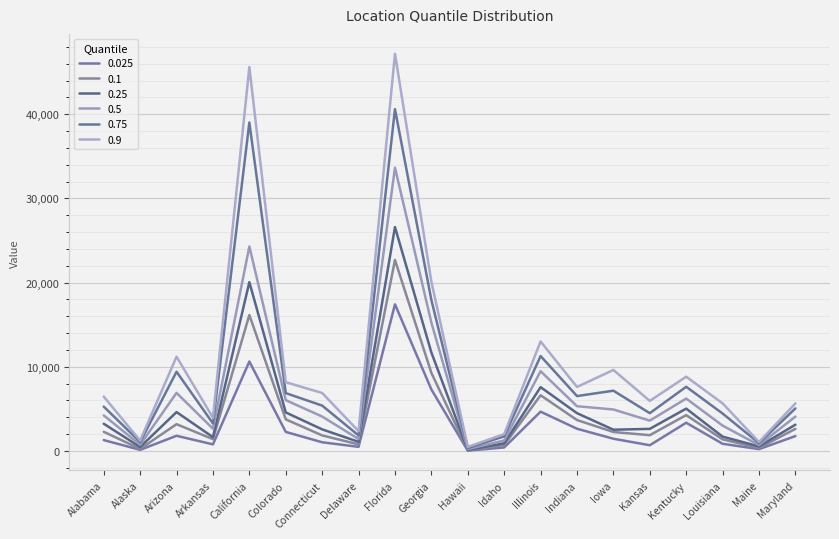

Is it true that 0.75 equals 19492 at Illinois?

False